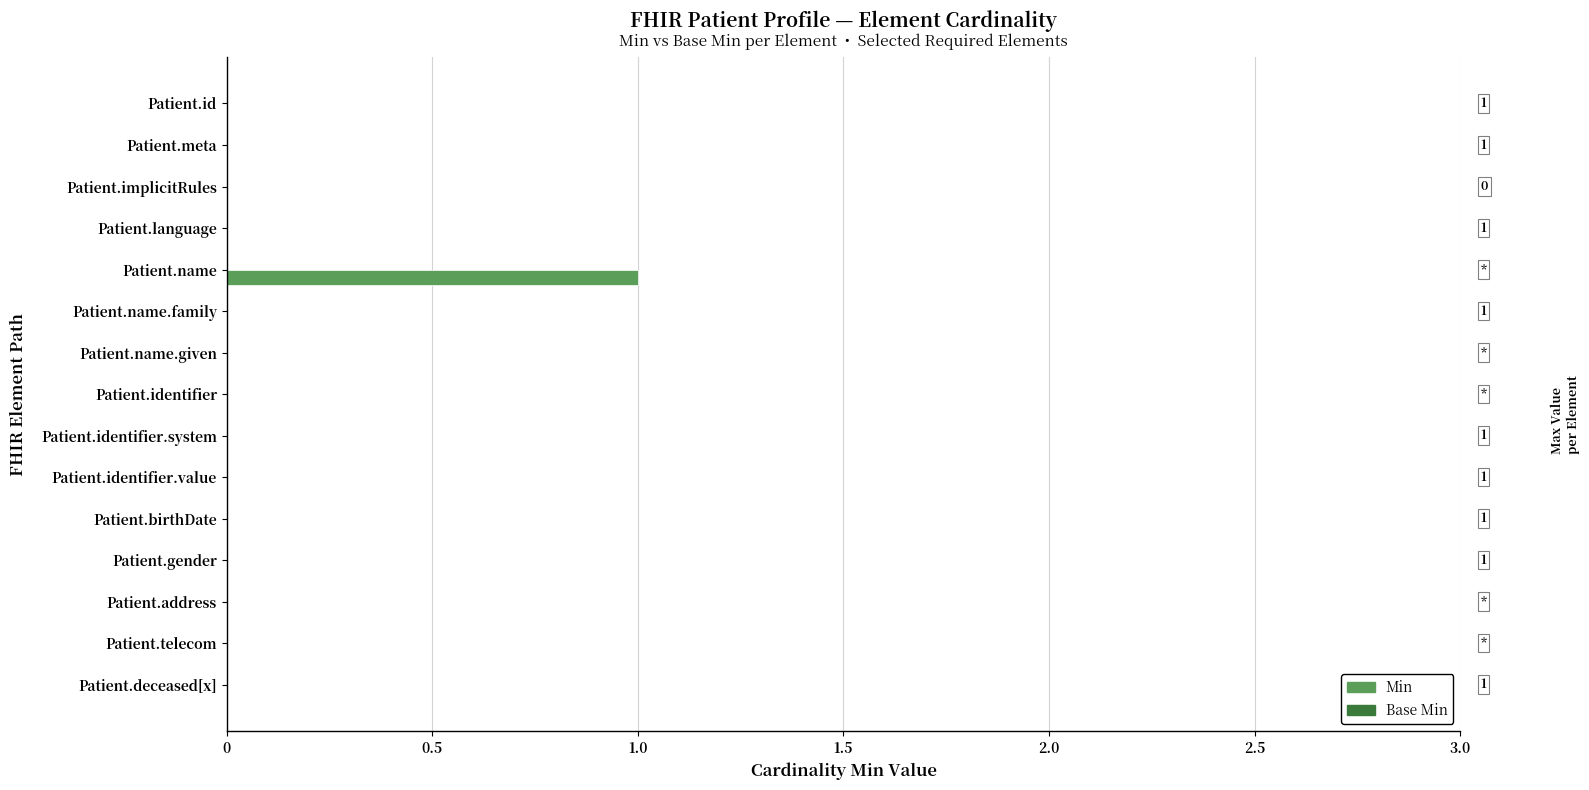

True or false: the data shows -1 at Patient.telecom.

False